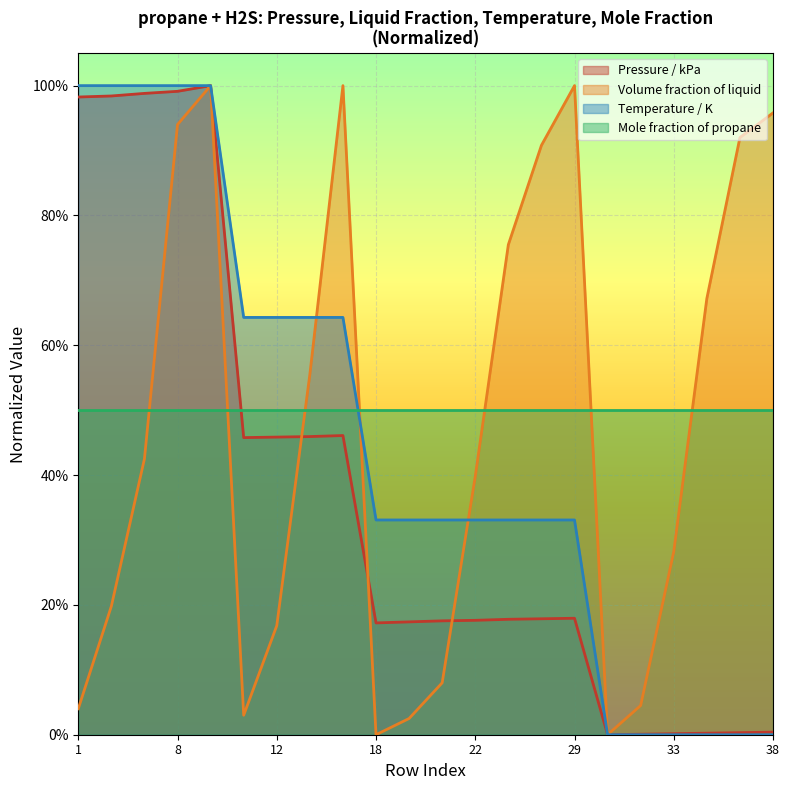

How many interior local valleys does the Volume fraction of liquid series have?

3